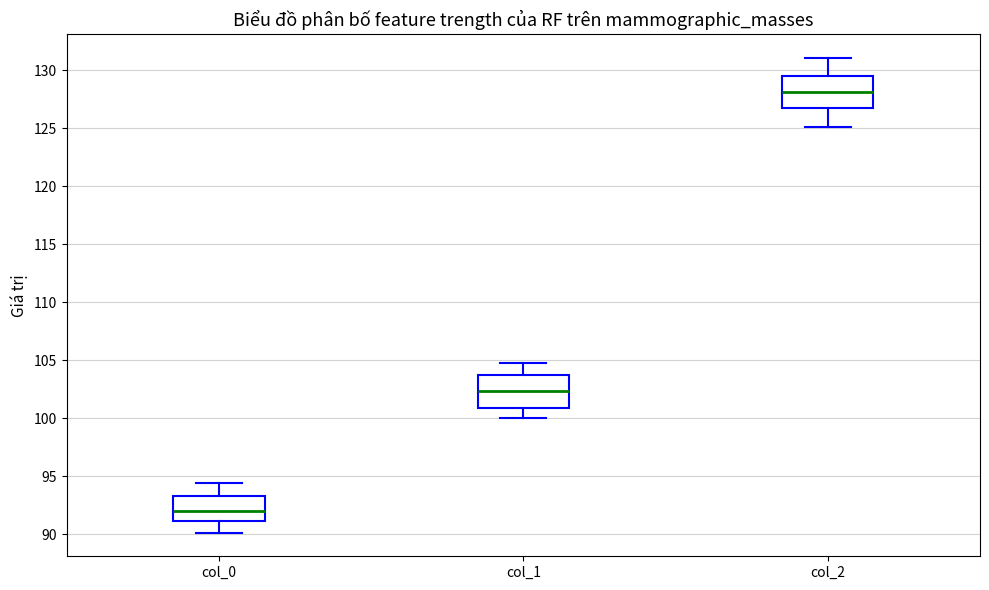

Reading left to right, read every box against the y-axis: the position of its median line, the range the box covers, and the ends of its whiskers. The values are not printed on the chart, so give them approximately, as read against the axis.

col_0: median 92.0, box 91.0 to 93.5, whiskers 90.0 to 94.5
col_1: median 102.5, box 101.0 to 103.5, whiskers 100.0 to 105.0
col_2: median 128.0, box 127.0 to 129.5, whiskers 125.0 to 131.0